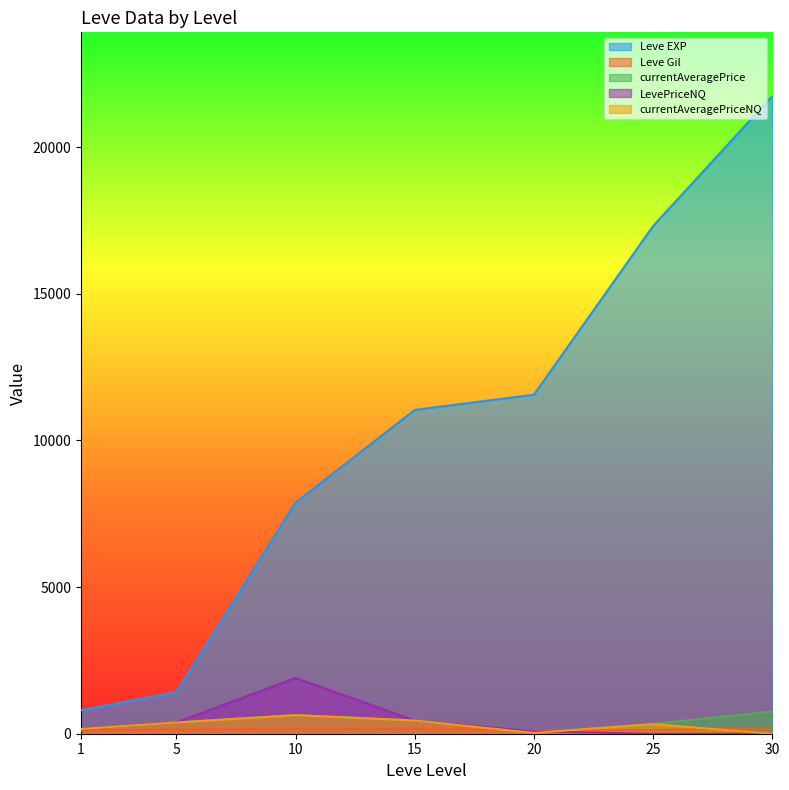

What is the highest value of the currentAveragePrice series?

760.2